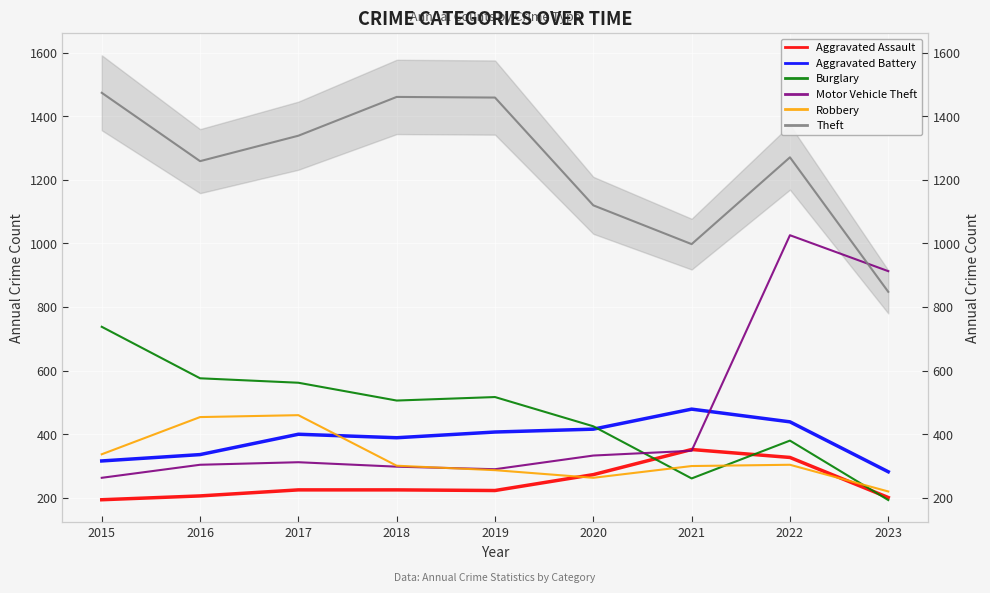

What is the value of the Aggravated Assault point at the 2nd from the left?

206